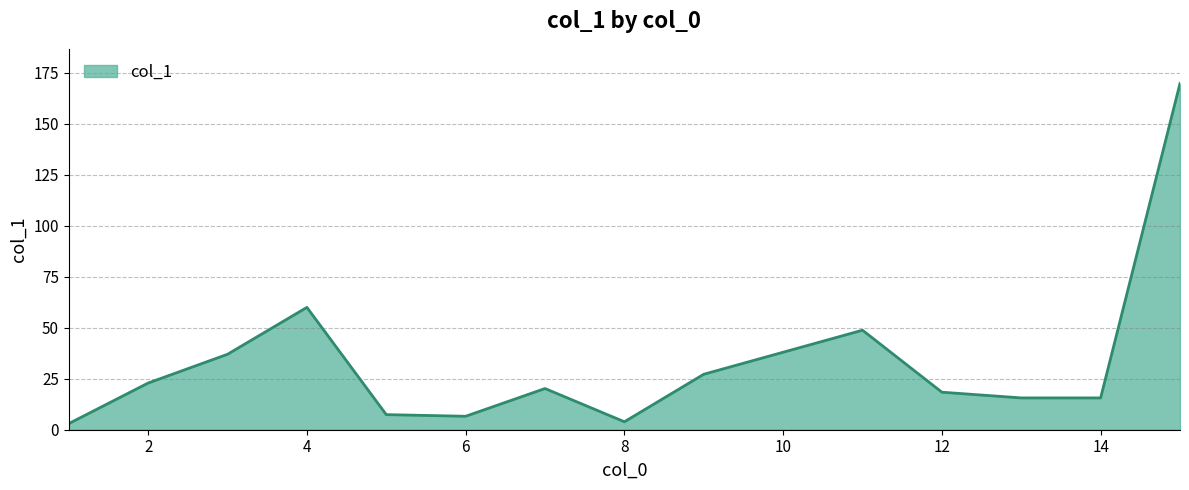

How many interior local peaks (higher than both neighbors) does the data have?

3